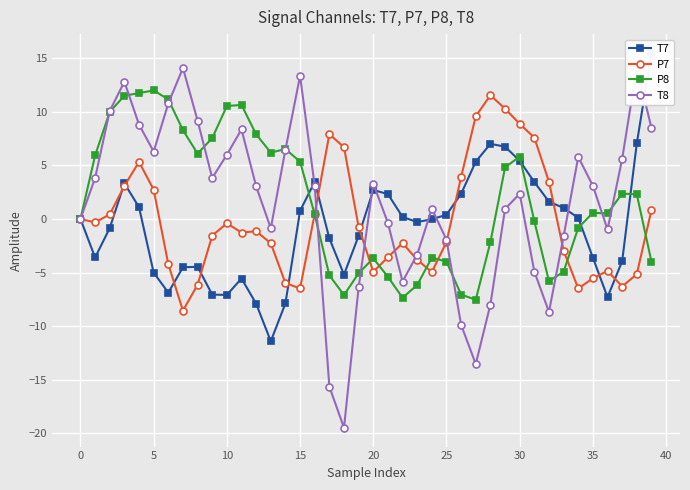

True or false: P8 has more than 2 points higher than both neighbors.

True